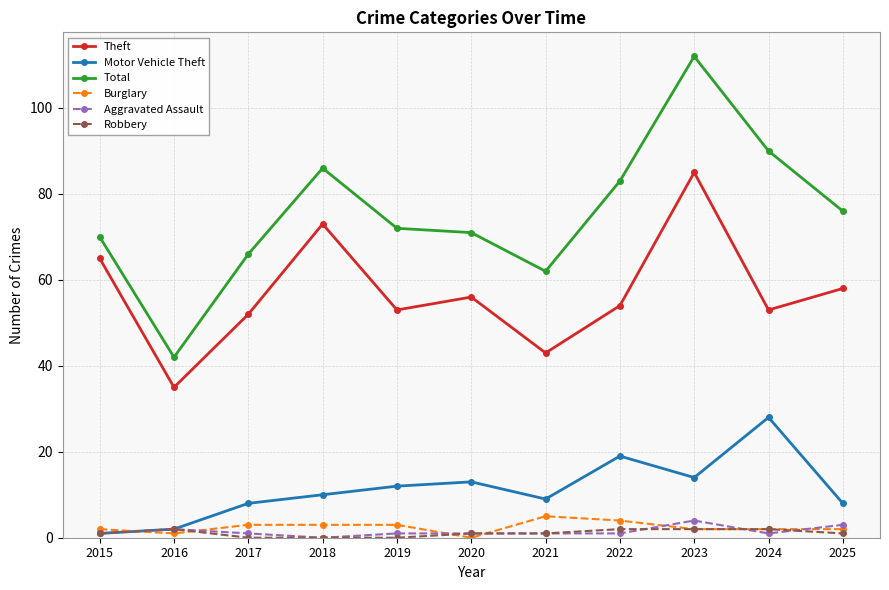

At which label does Theft reach its minimum?

2016